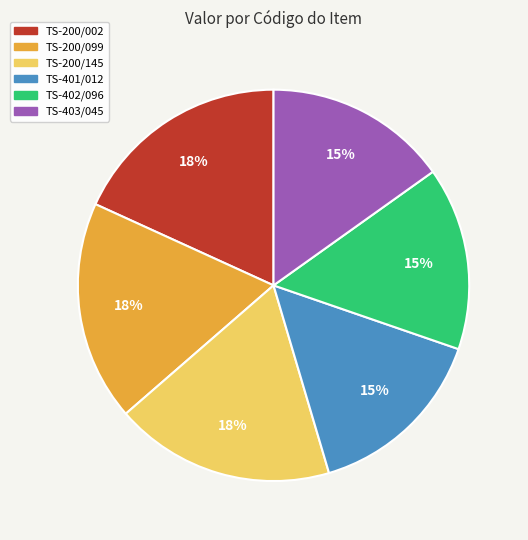

Which has a higher value, TS-200/145 or TS-401/012?

TS-200/145